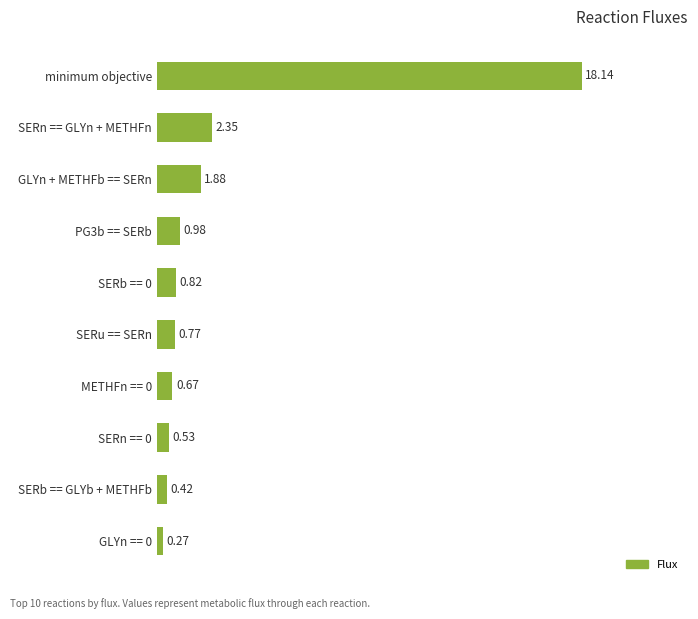

At which label is the value closest to 9?

SERn == GLYn + METHFn